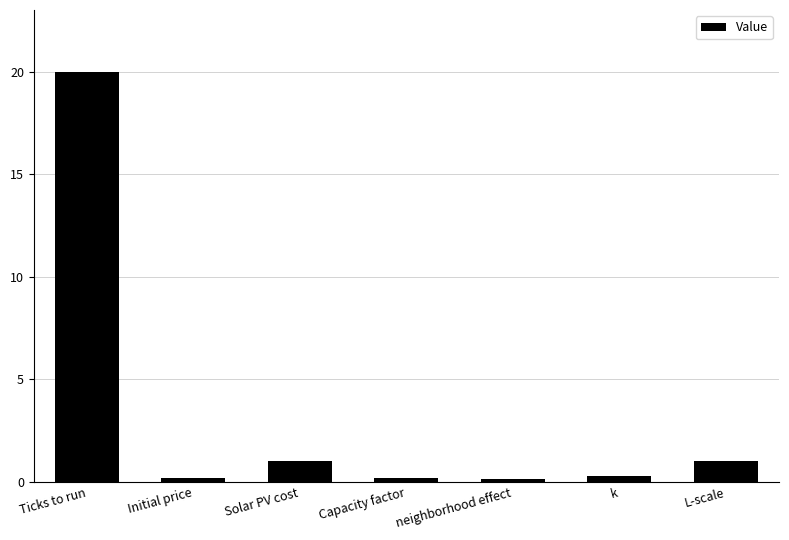

What is the average value?

3.3